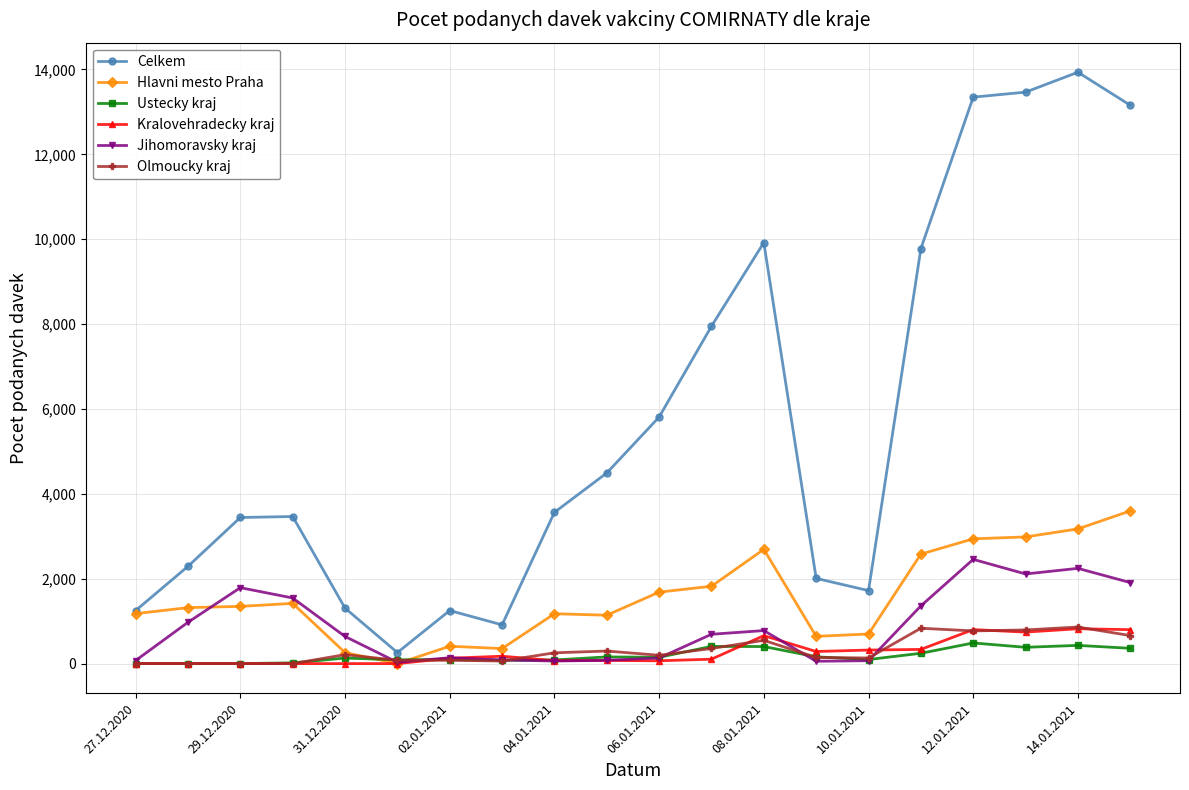

Which series has the largest total across all categories?

Celkem